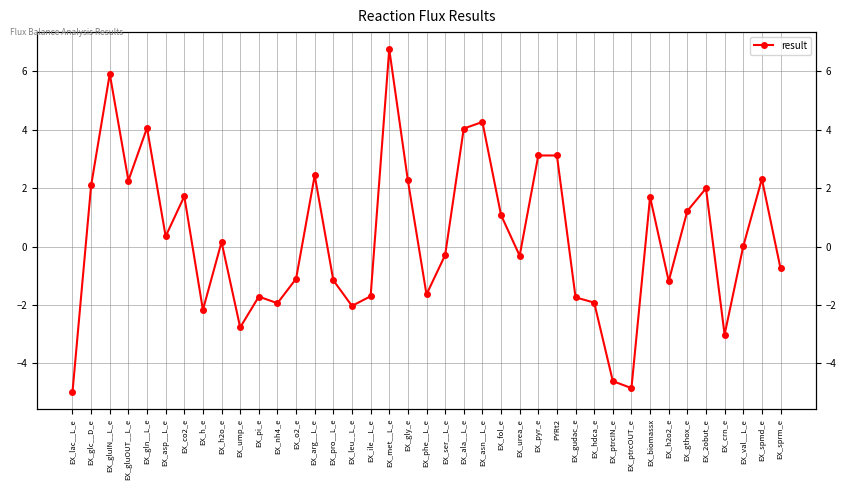

How many positive values are there?

20